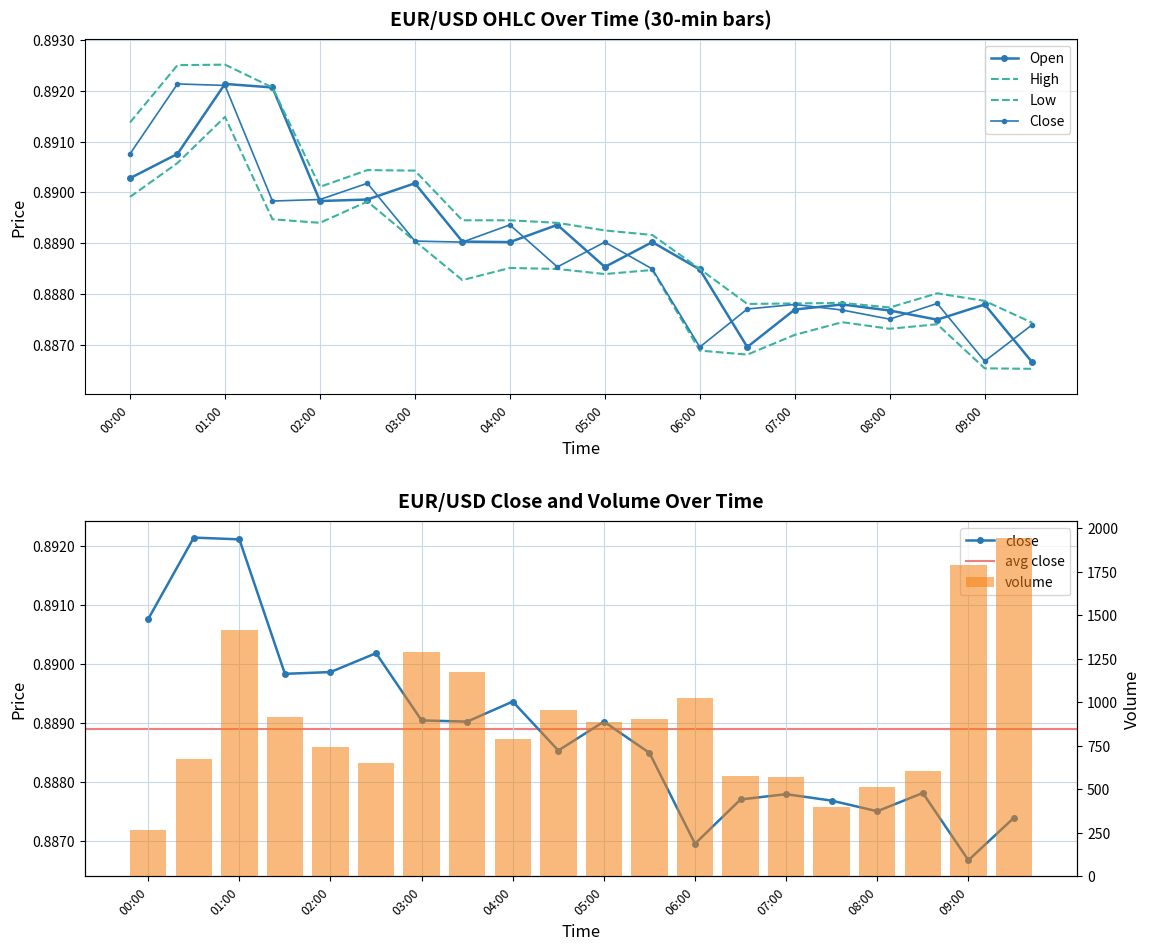

What is the sum of all high values?

17.8